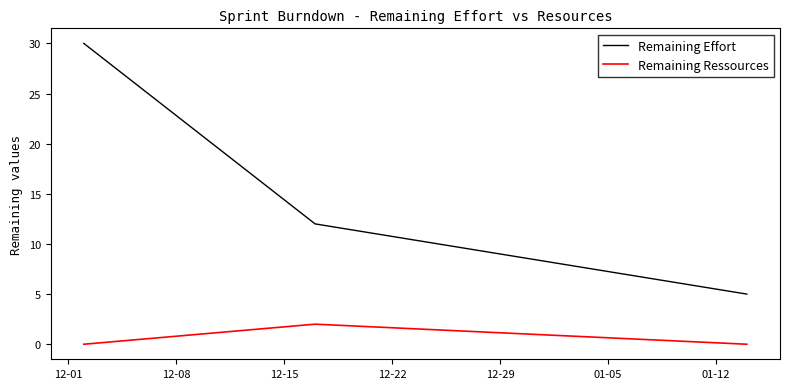

Is this an area chart (filled region under the line)?

No